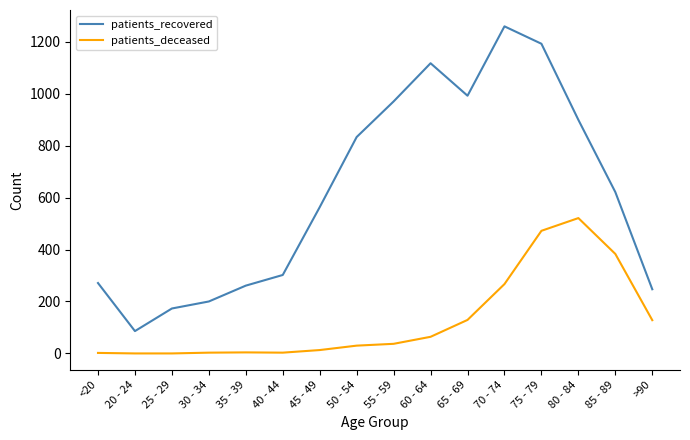

True or false: patients_recovered has a value of 1117 at 60 - 64.

True